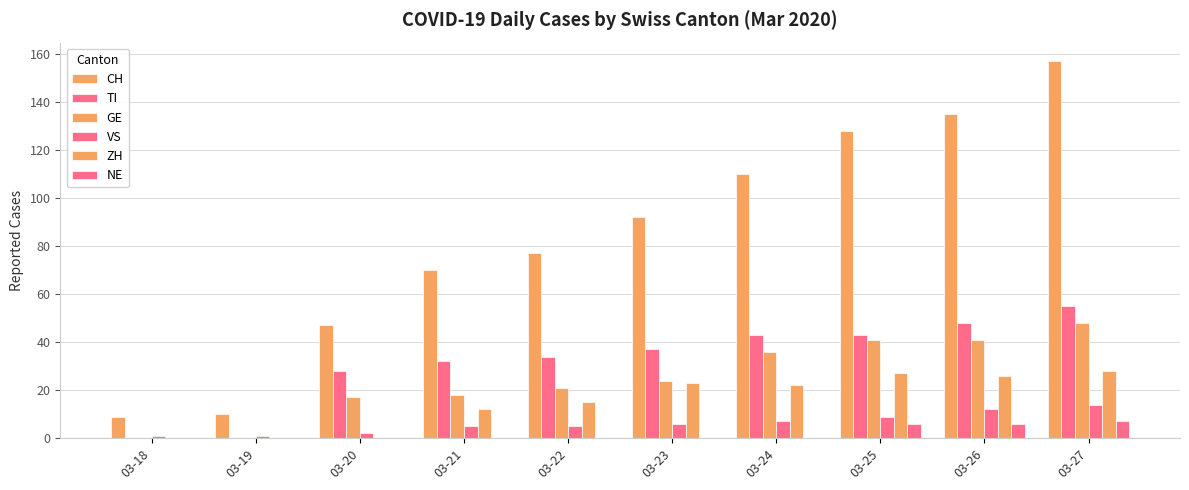

Is it true that GE equals 21 at 03-22?

True